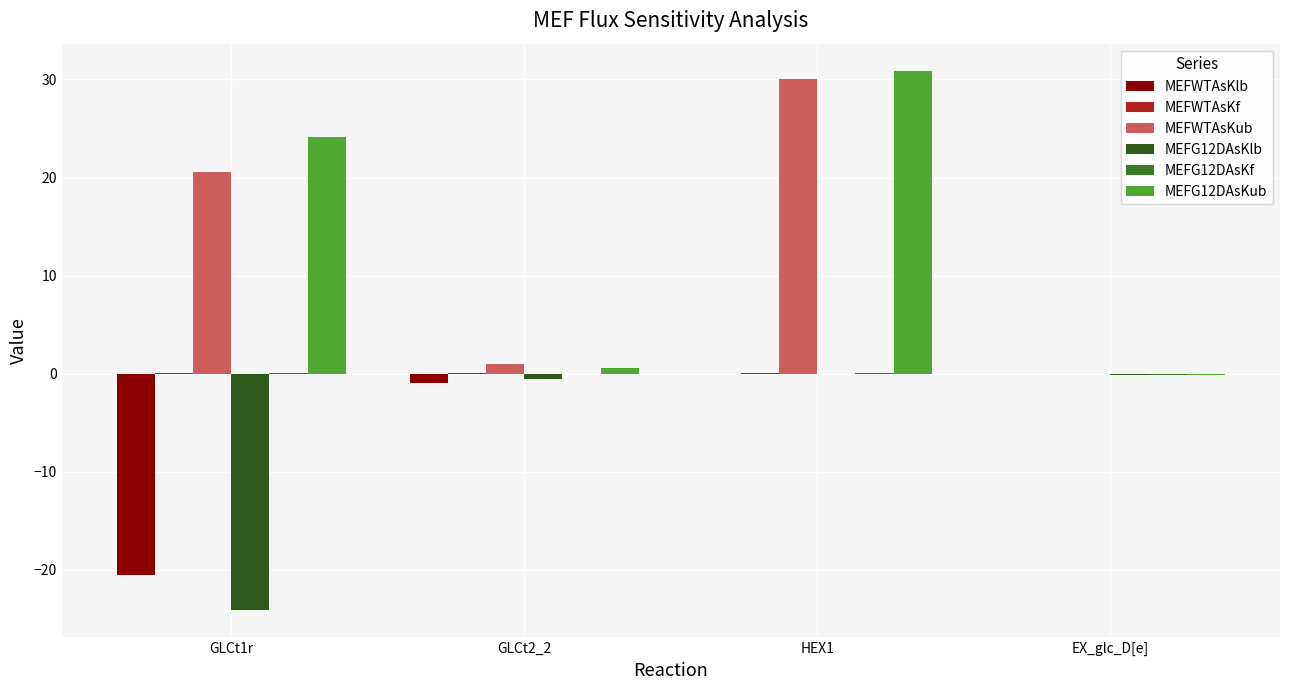

Rank the categories by MEFWTAsKlb value from highest to lowest.

HEX1, EX_glc_D[e], GLCt2_2, GLCt1r